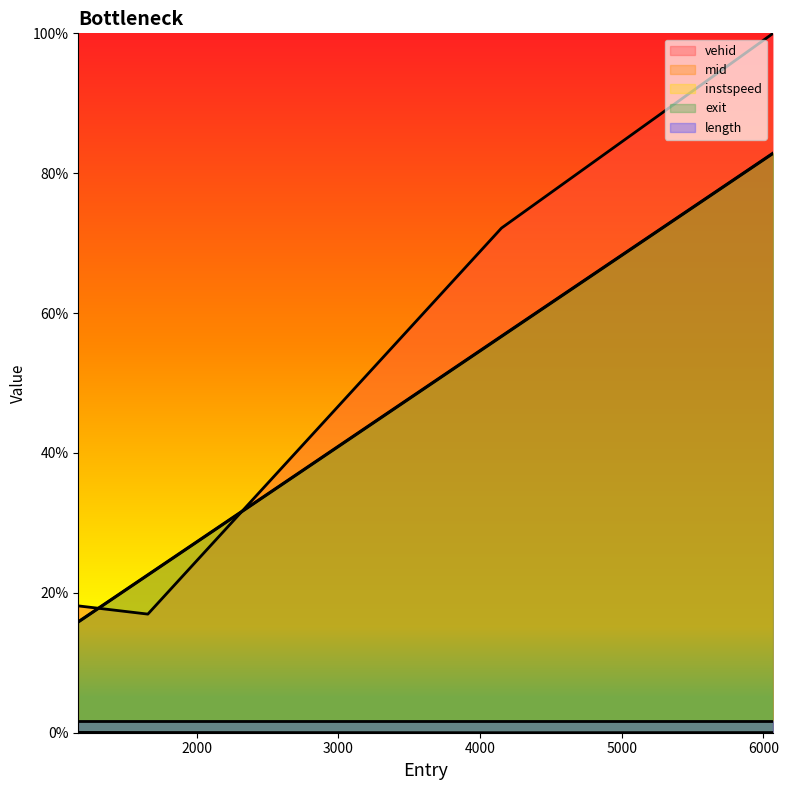

Which category has the lowest value across all series?

4151.0